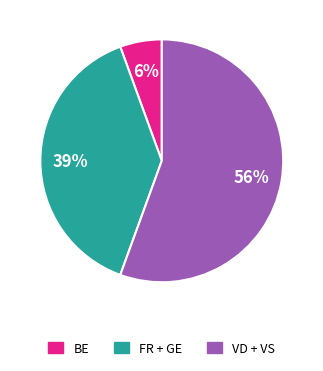

How many segments does this pie chart have?

3